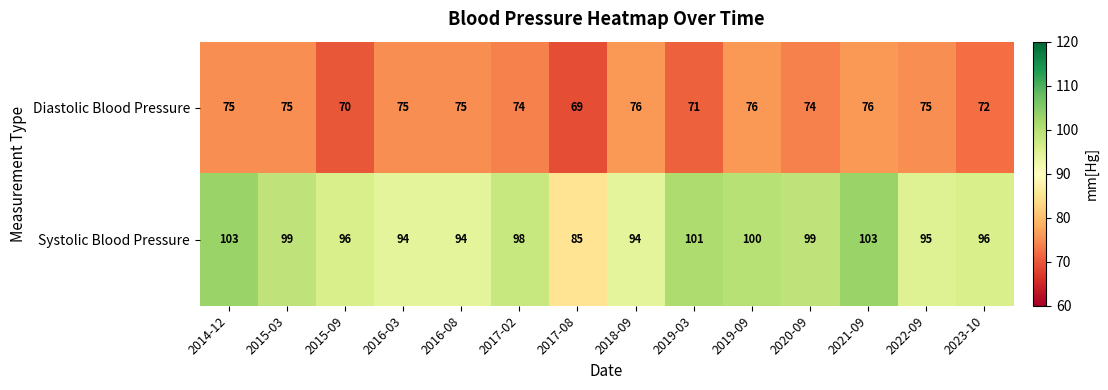

List the series in order of their peak value, highest first.

Systolic Blood Pressure, Diastolic Blood Pressure